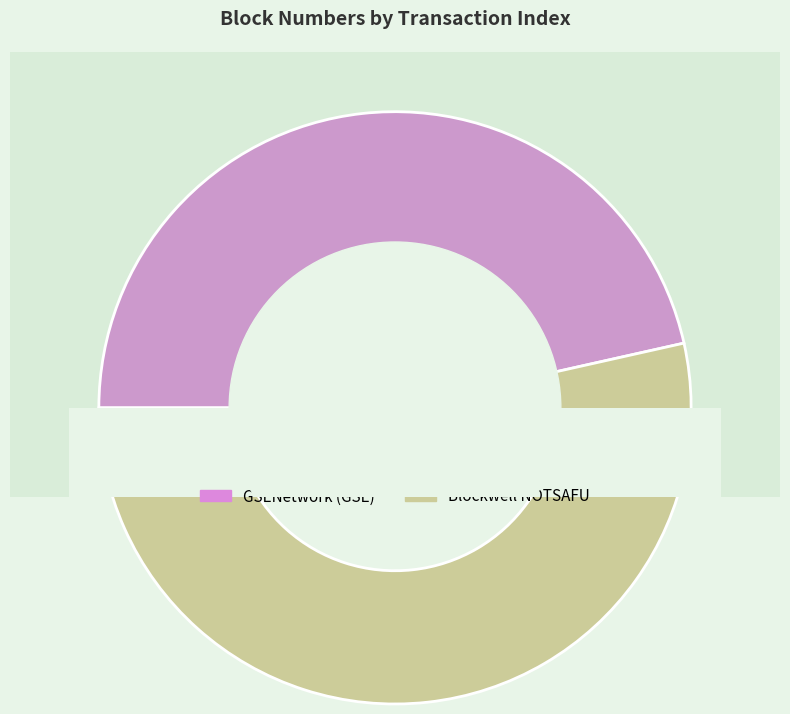

Which slice represents more than half of the pie?

1